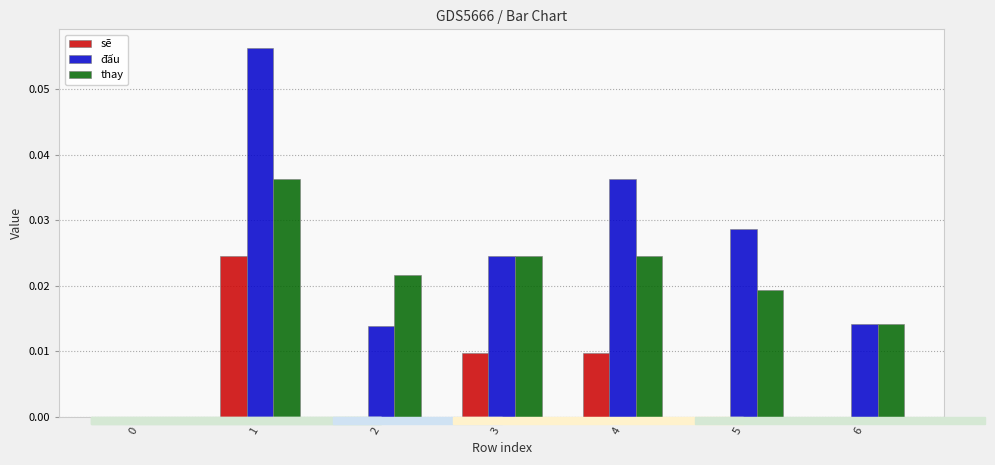

Is the value of đấu at 4 greater than the value of thay at 4?

Yes